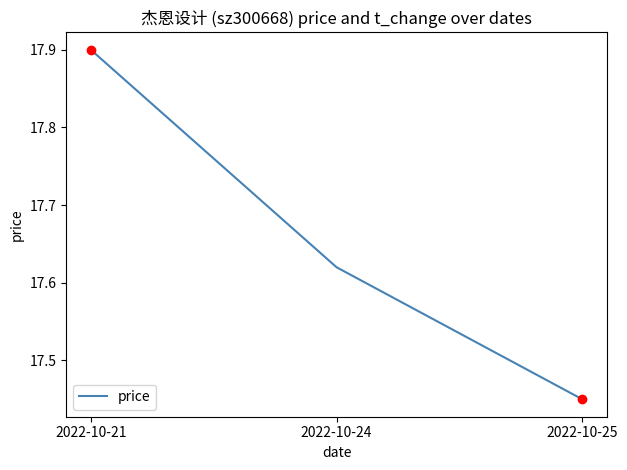

Between 2022-10-25 and 2022-10-24, which is larger?

2022-10-24